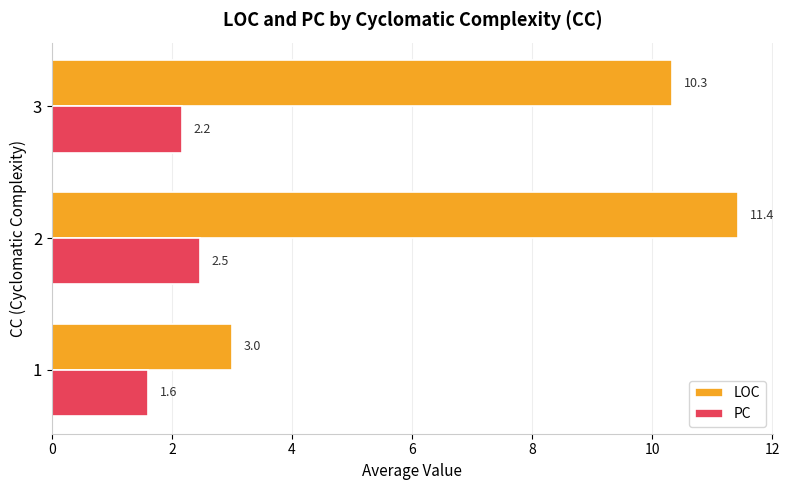

What is the average value of the LOC series?

8.3